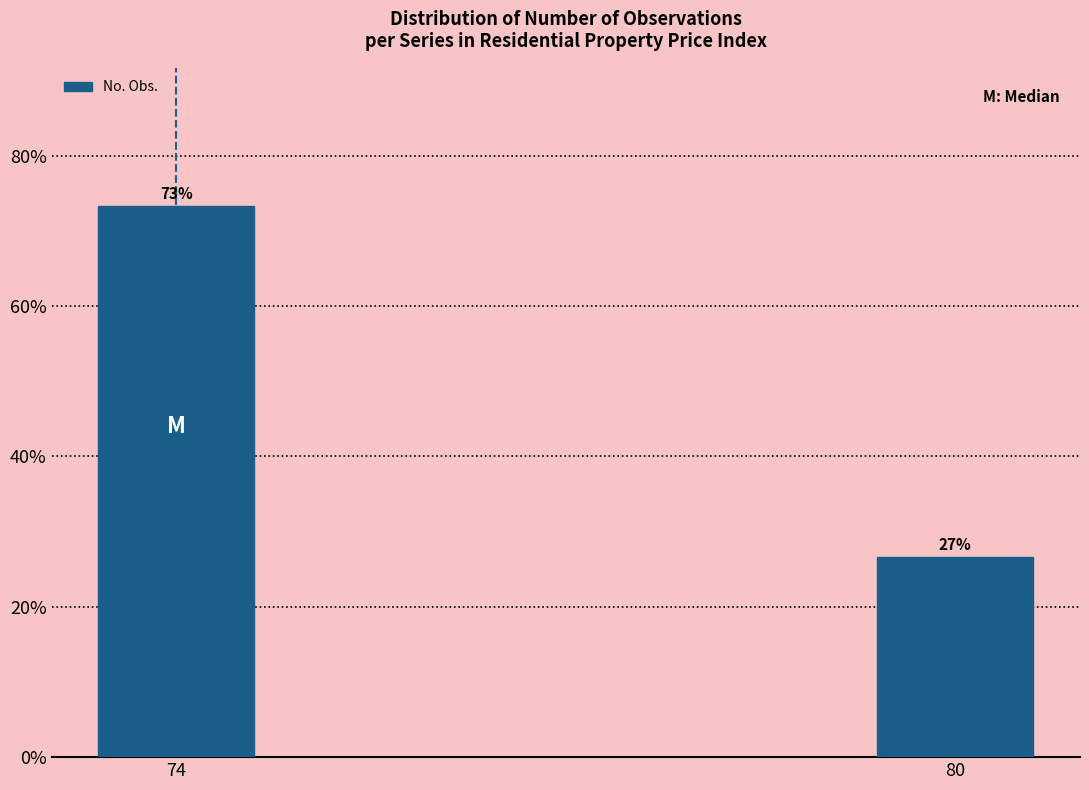

Rank the categories by value from highest to lowest.

74, 80